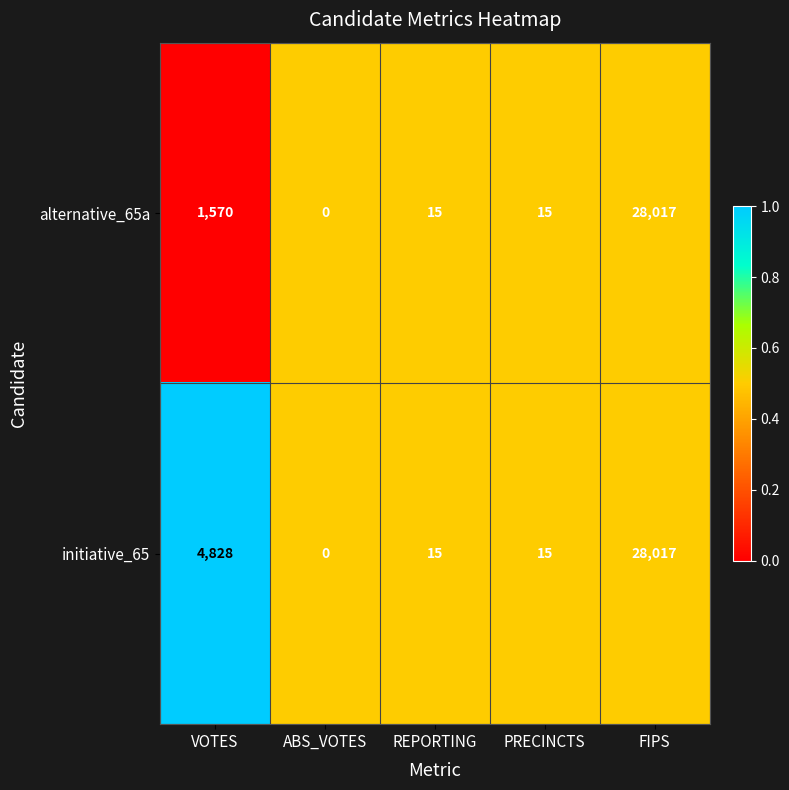

Which series has the largest total across all categories?

initiative_65